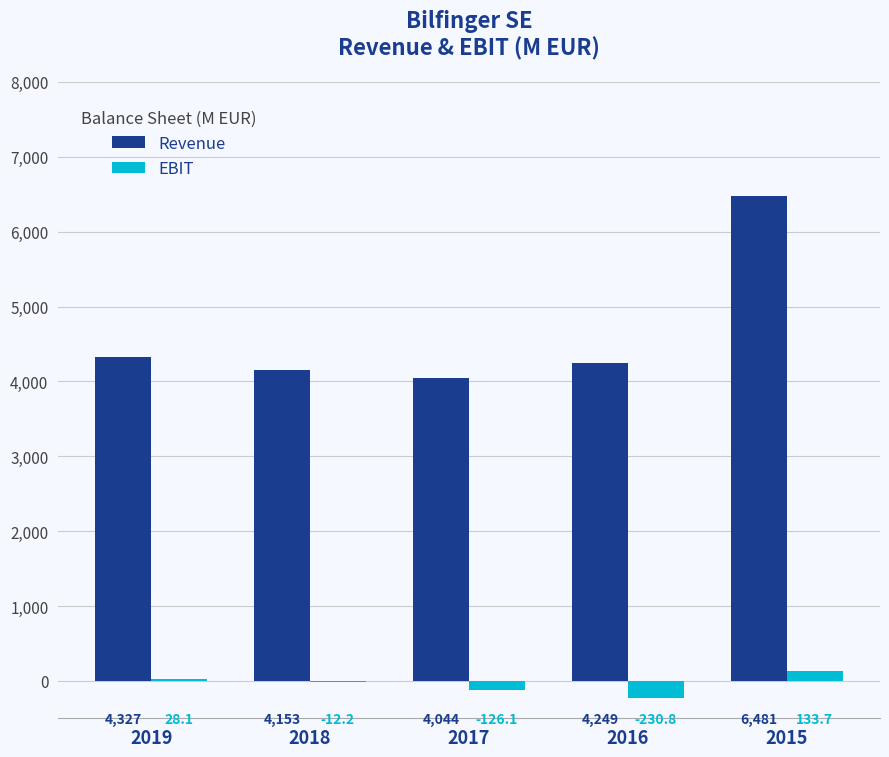

At which category is the sum across all series the highest?

2015